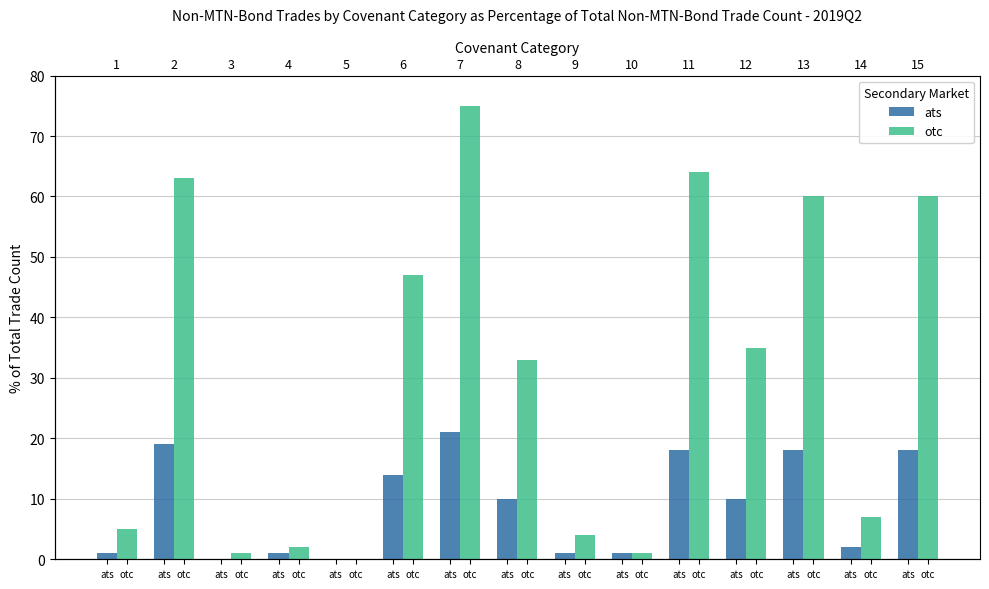

What is the difference between the otc values at otc and otc?

34